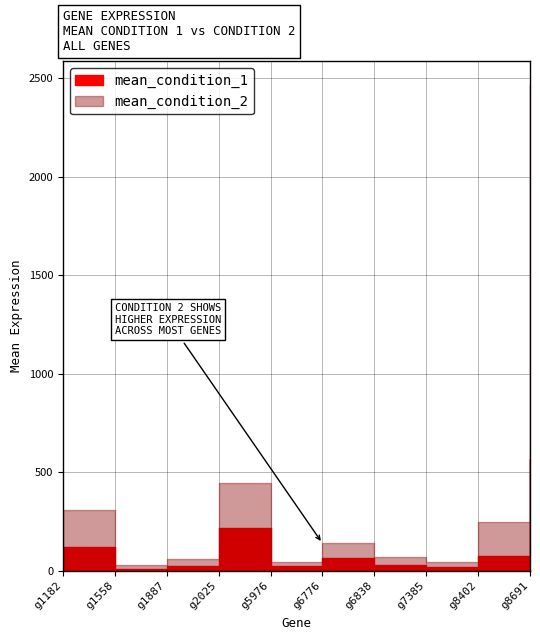

What is the difference between the highest and lowest values at g1887?

37.0